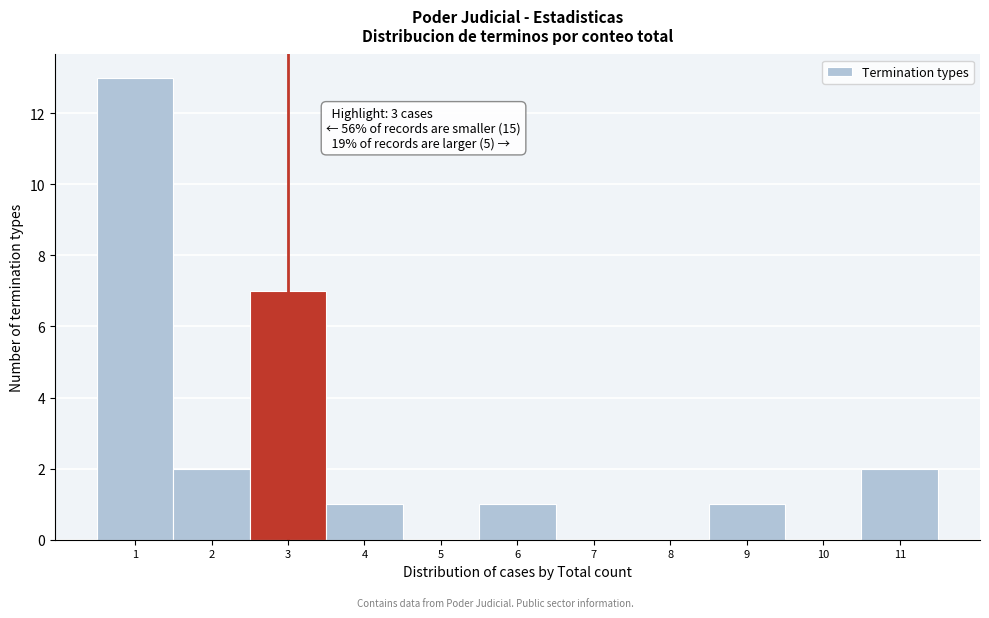

Which range on the x-axis has the tallest bar?

0.5 to 1.5